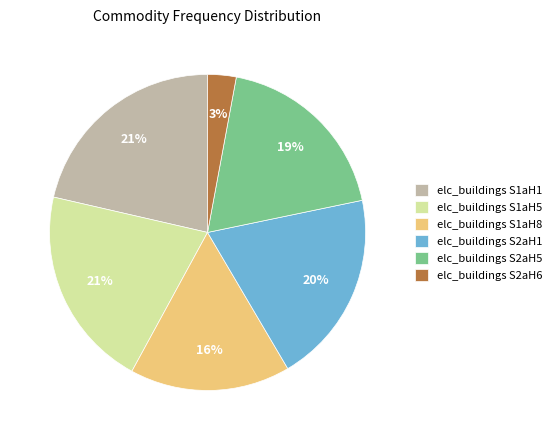

What percentage is the elc_buildings S2aH5 slice, to the nearest percent?

19%